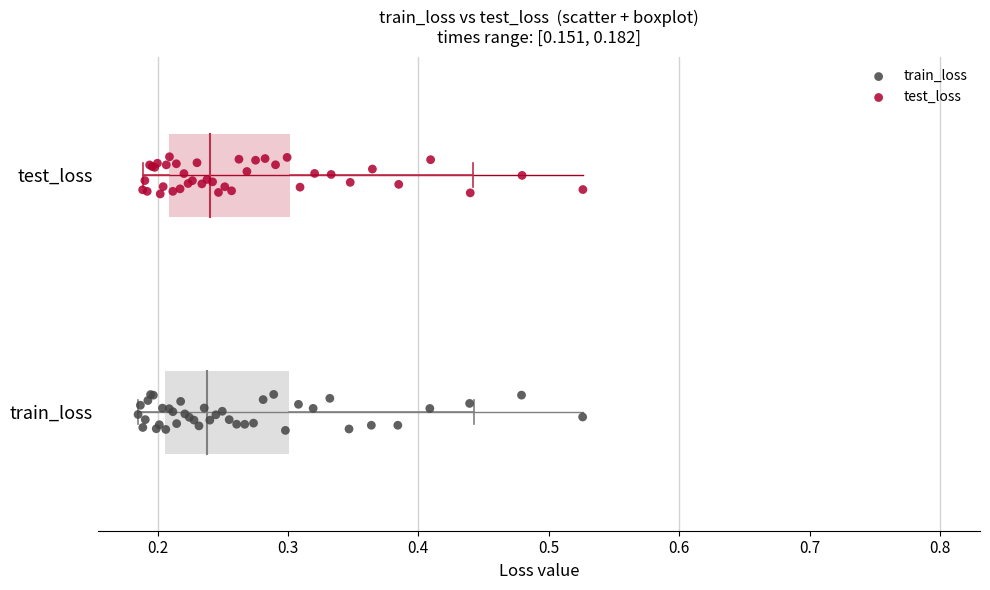

What are all the series names shown in the legend?

train_loss, test_loss